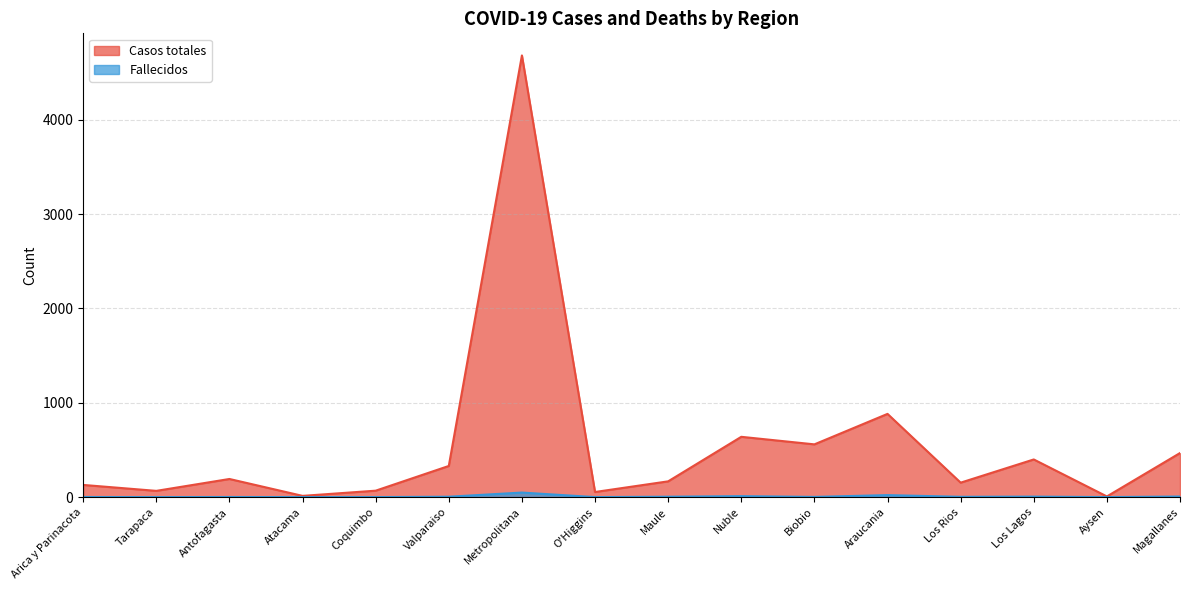

Reading left to right, list all the values displayed in this chart.

Casos totales: 129	66	192	13	68	330	4682	54	167	639	559	882	153	399	7	467
Fallecidos: 1	0	1	0	0	4	48	0	4	10	2	21	3	5	0	6